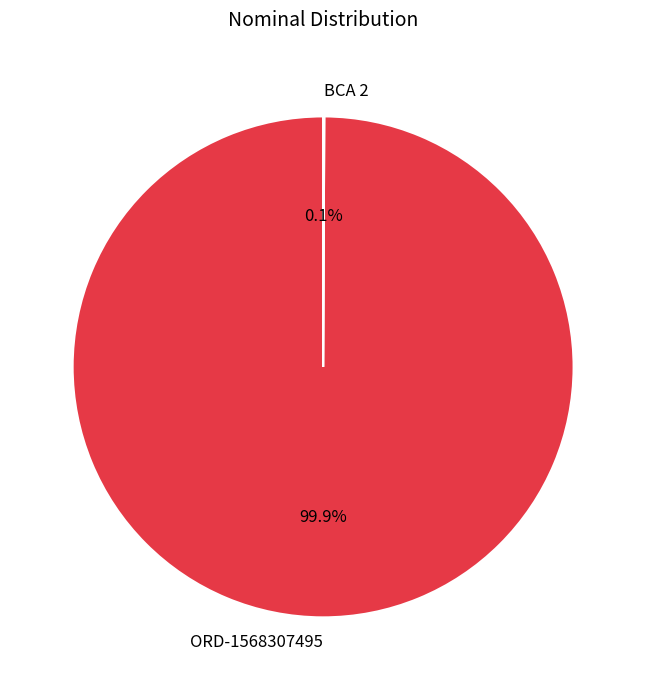

What portion of the pie excludes ORD-1568307495?

0.1%